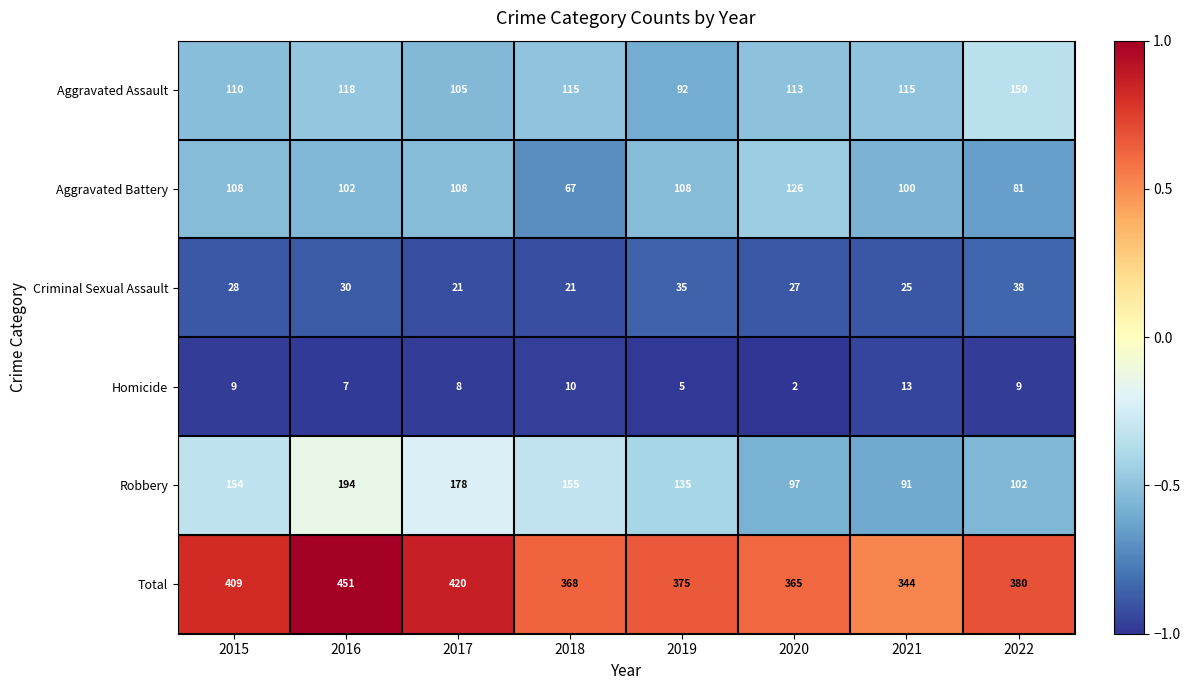

What is the difference between the maximum and minimum values in the Criminal Sexual Assault series?

17